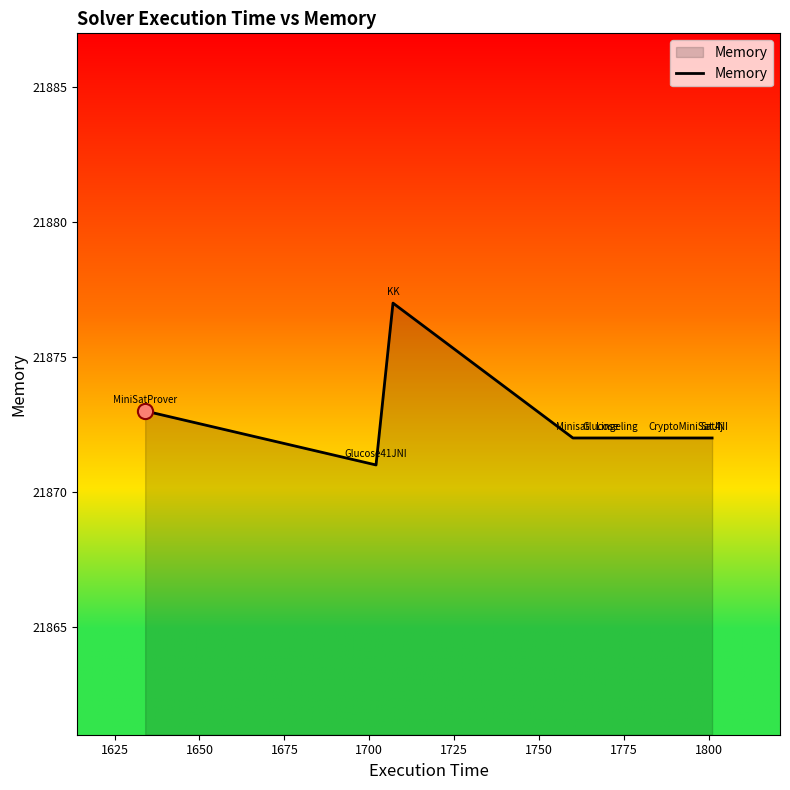

What is the maximum value shown in the chart?

21877